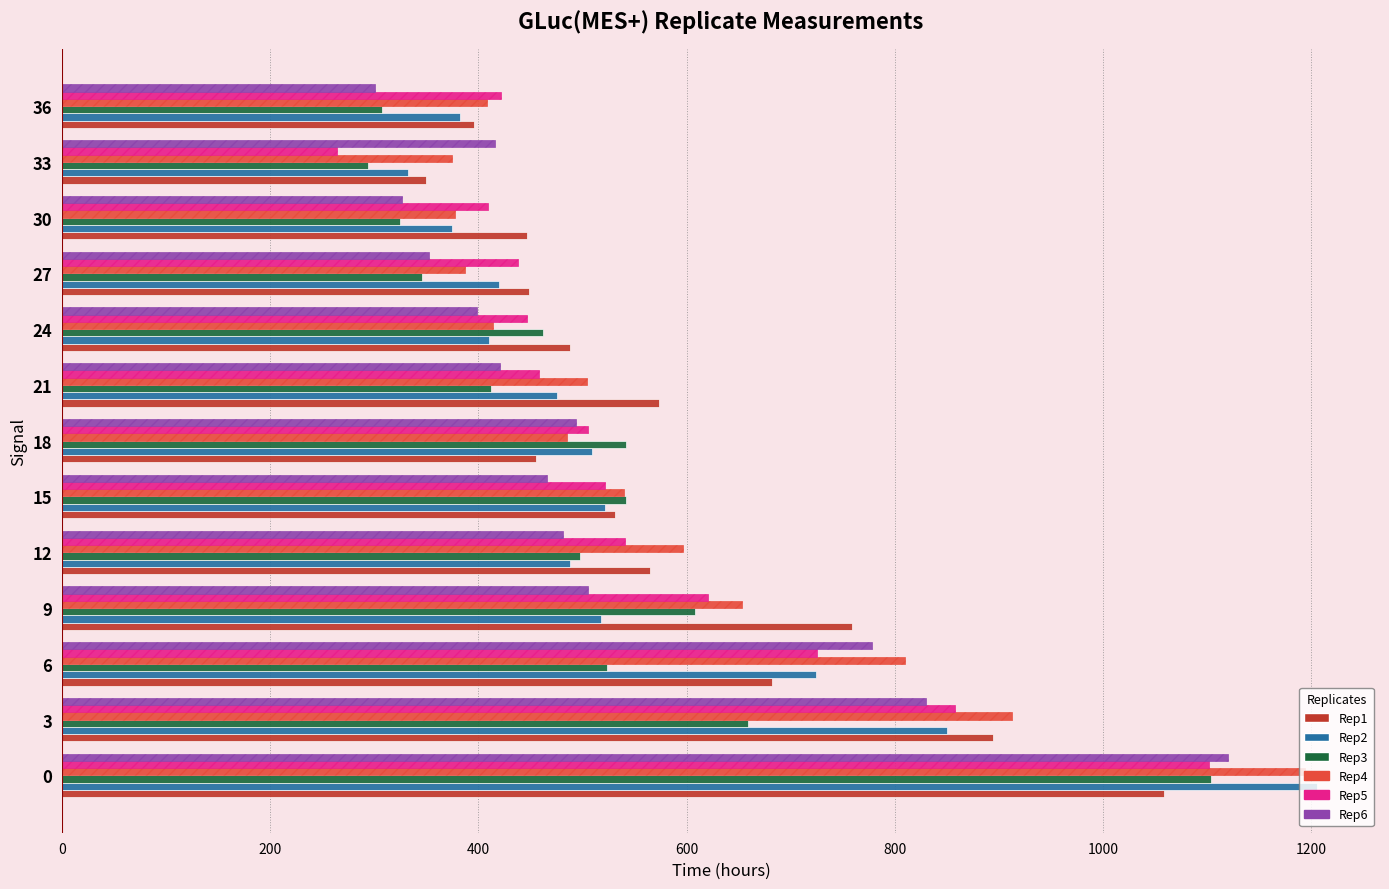

True or false: Rep2 has a value of 560 at 27.

False